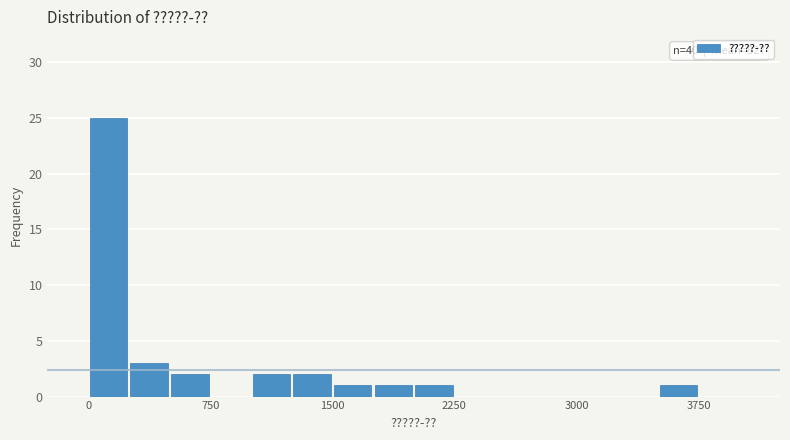

Read against the x-axis, roughly where is the centre of the tallest bar?

100